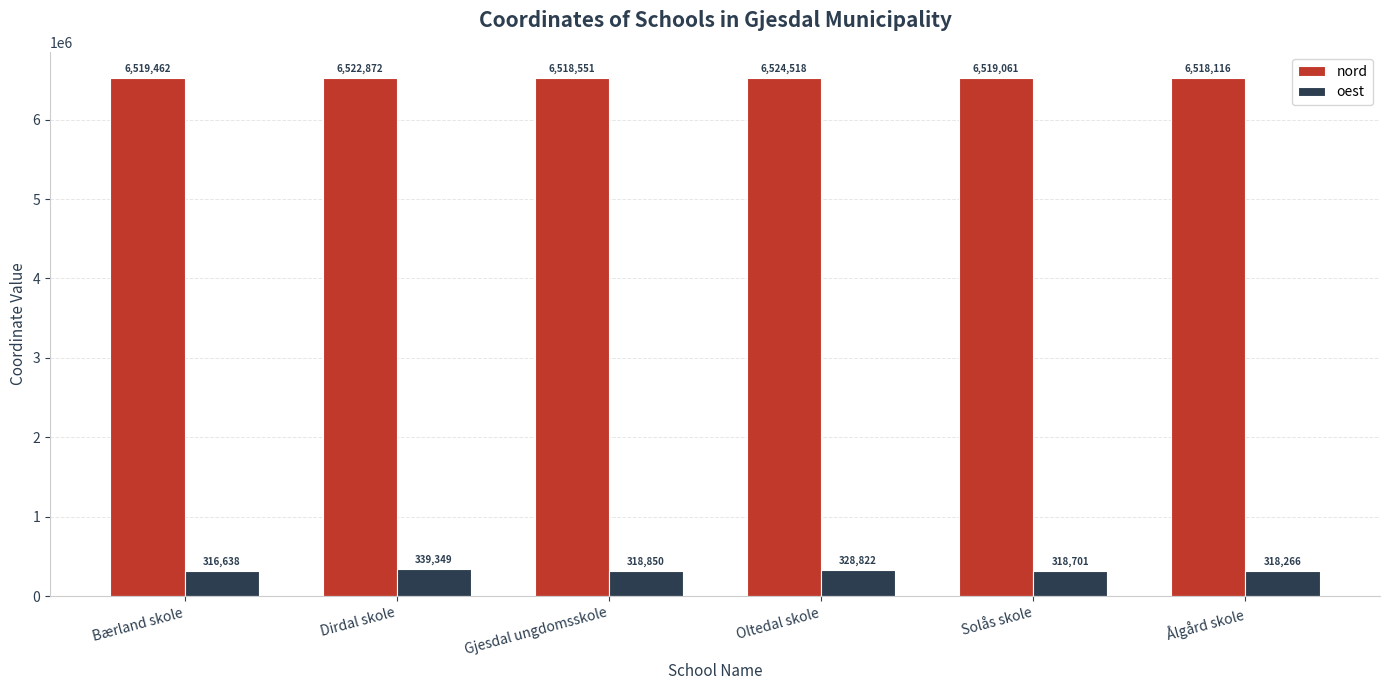

Count the number of categories in the chart.

6